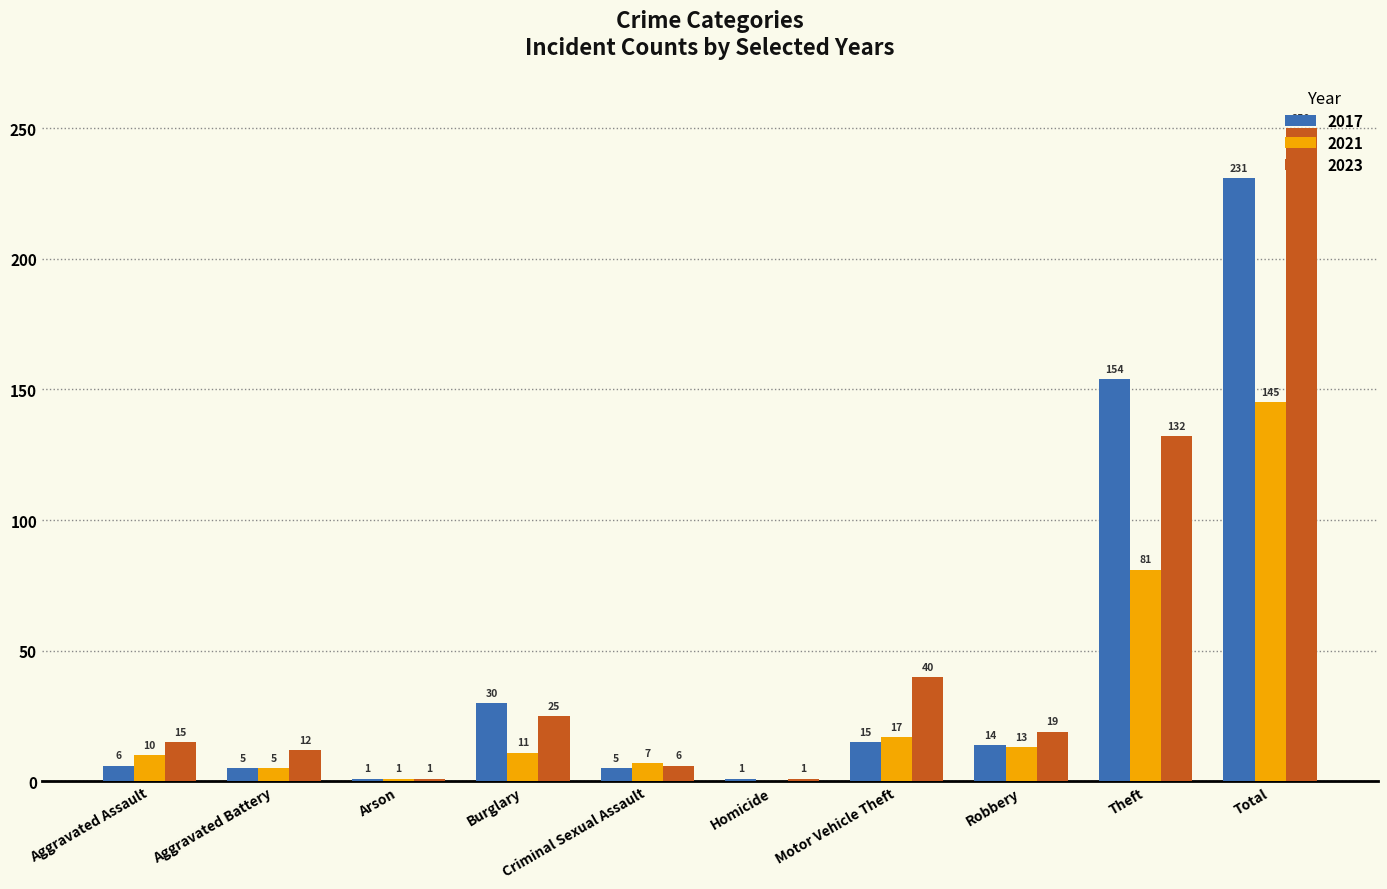

What is the maximum value shown in the chart?

250